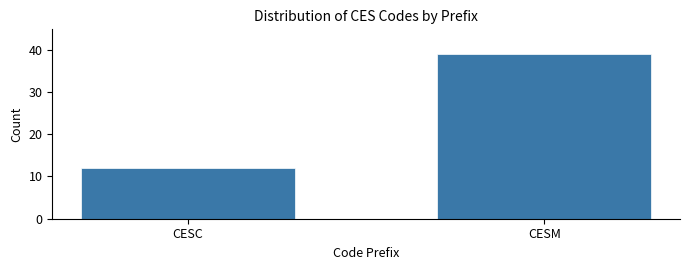

Reading right to left, transcribe all the data shown in this chart.

CESM=39	CESC=12